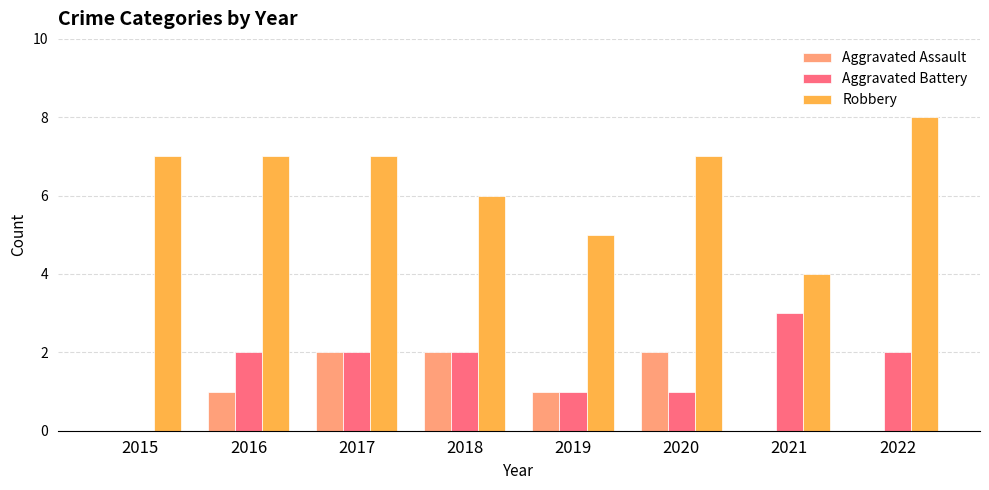

Which category has the highest value across all series?

2022